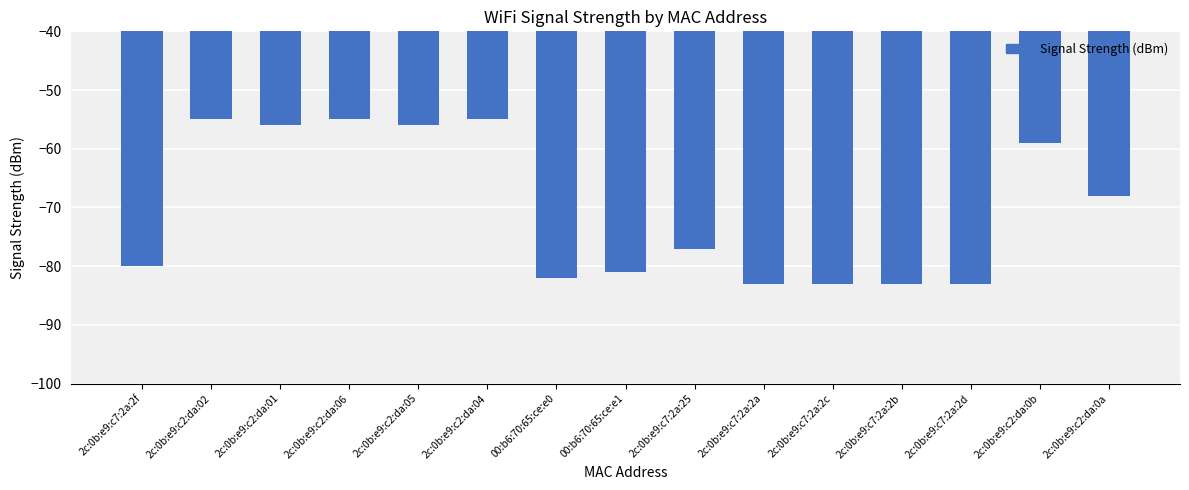

What is the value of the 5th bar from the left?

-56